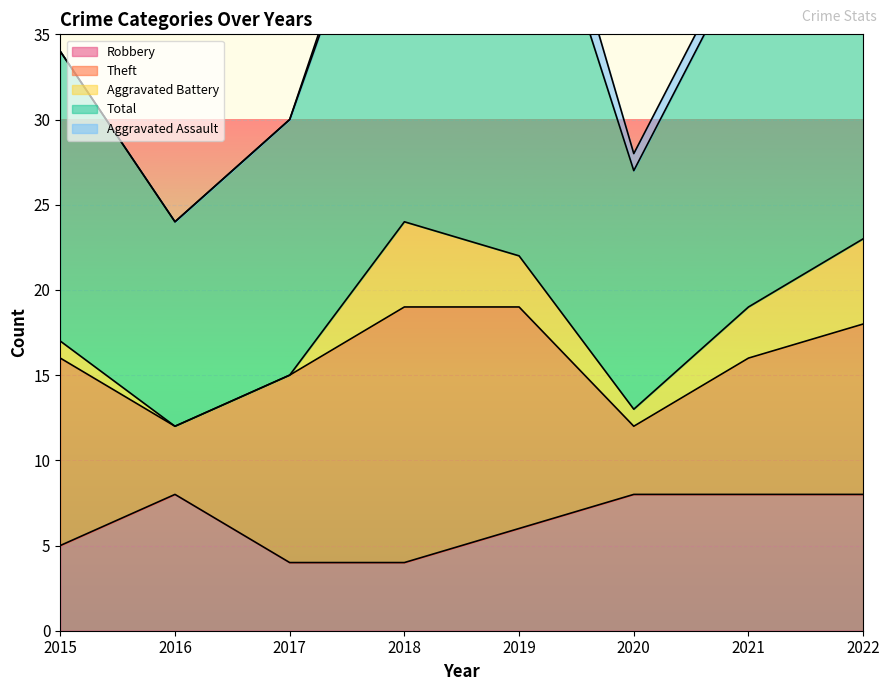

Reading left to right, extract all data points from this chart.

Robbery: 2015=5	2016=8	2017=4	2018=4	2019=6	2020=8	2021=8	2022=8
Theft: 2015=11	2016=4	2017=11	2018=15	2019=13	2020=4	2021=8	2022=10
Aggravated Battery: 2015=1	2016=0	2017=0	2018=5	2019=3	2020=1	2021=3	2022=5
Total: 2015=17	2016=12	2017=15	2018=25	2019=26	2020=14	2021=21	2022=24
Aggravated Assault: 2015=0	2016=0	2017=0	2018=1	2019=3	2020=1	2021=1	2022=0